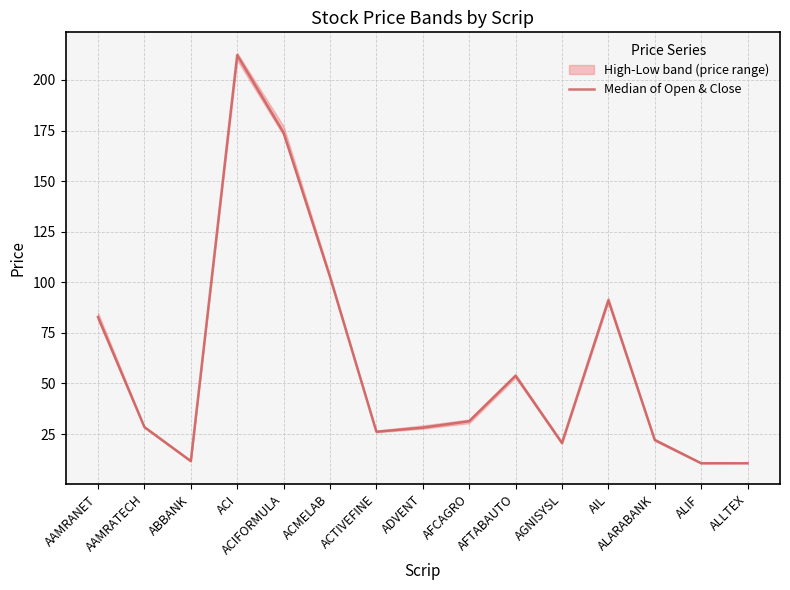

What is the difference between the maximum and second lowest values?

201.7